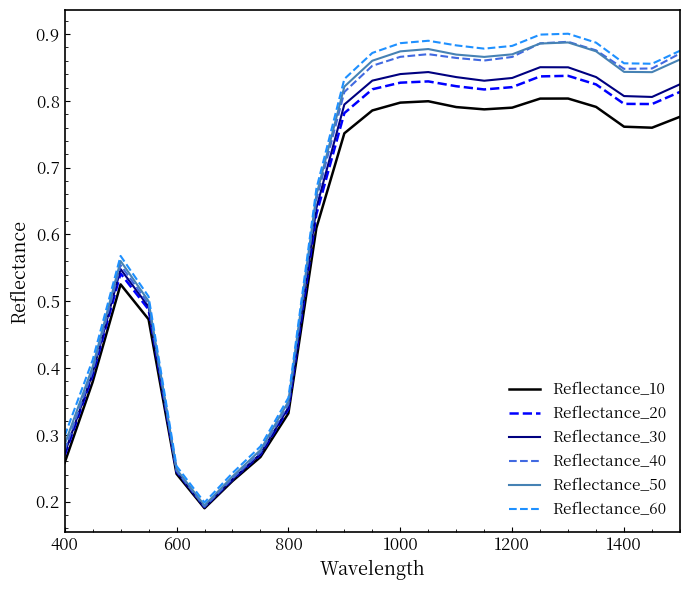

Which series has the widest spread of values?

Reflectance_60